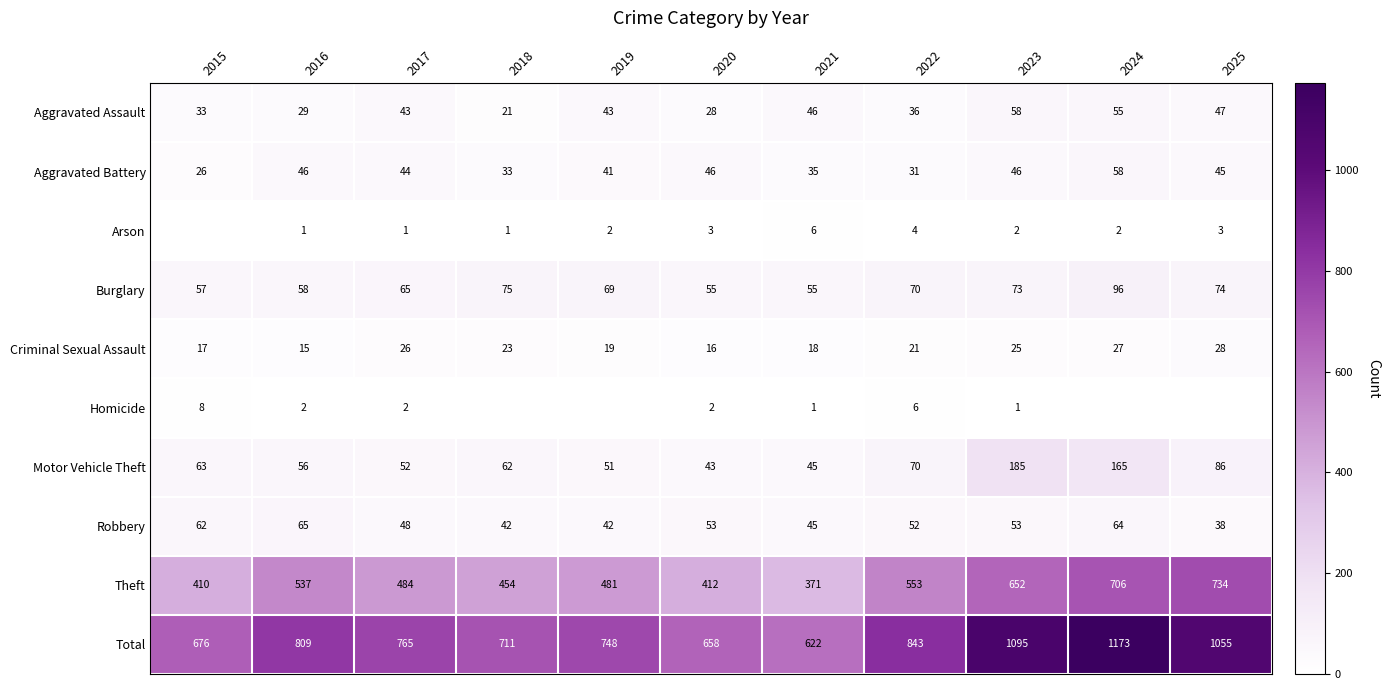

Count the number of data series in this chart.

10